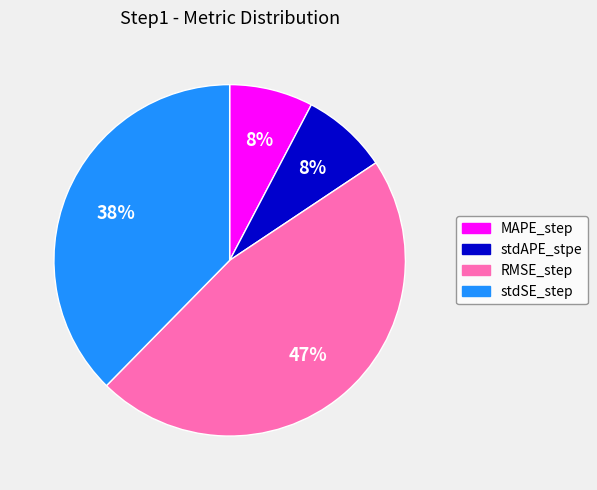

Between RMSE_step and stdAPE_stpe, which is larger?

RMSE_step